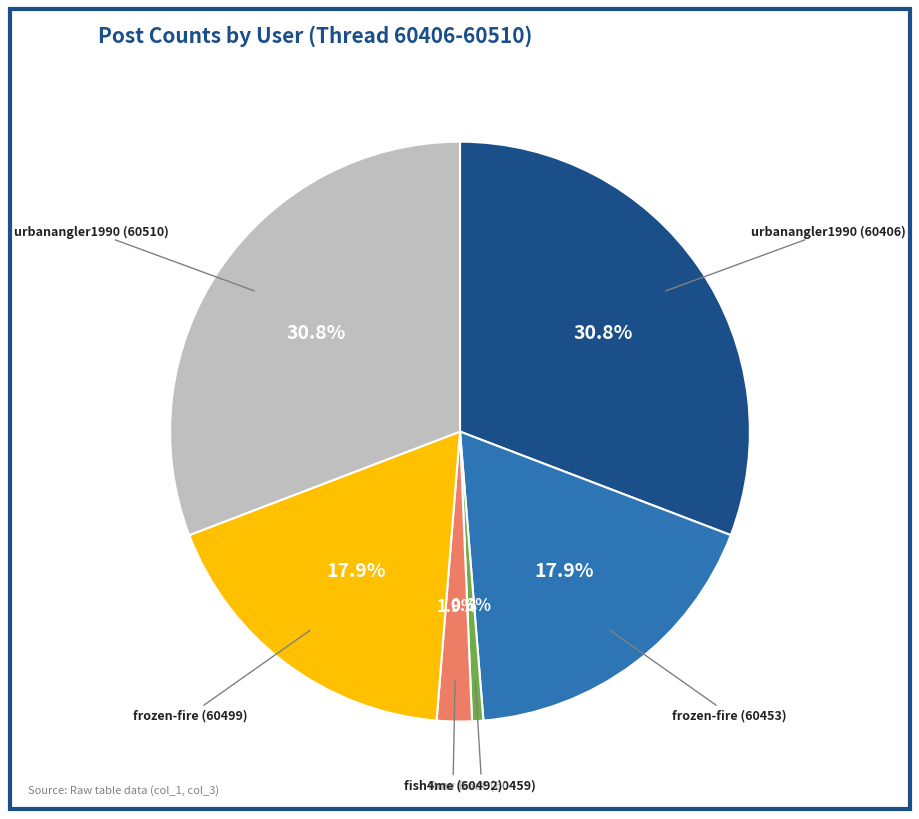

Does any single category account for the majority?

No